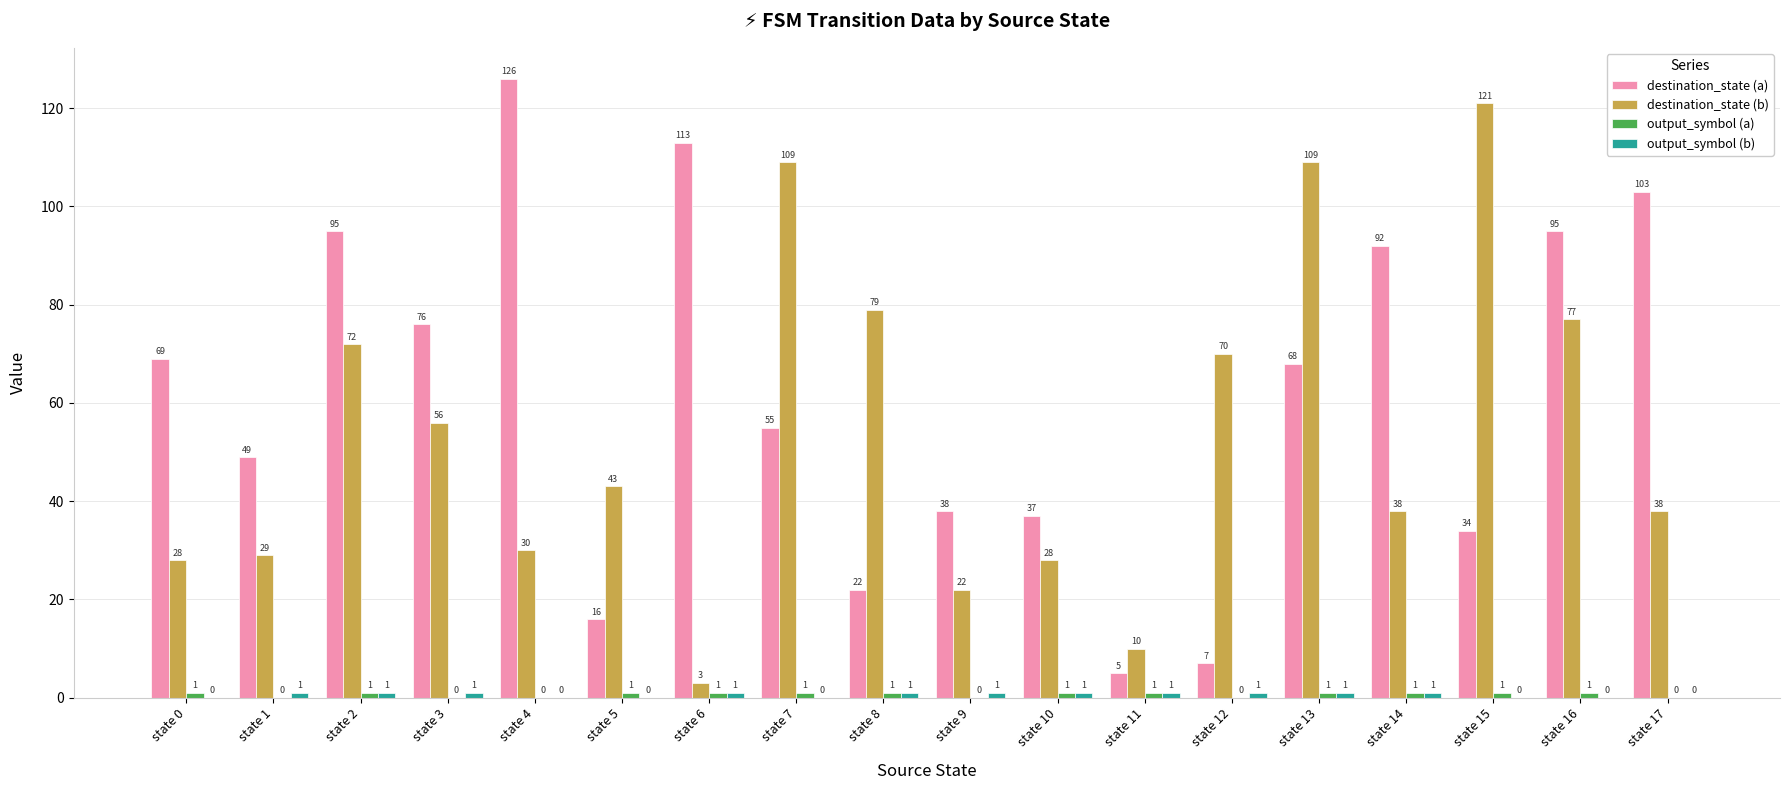

Which series has the widest spread of values?

destination_state (a)